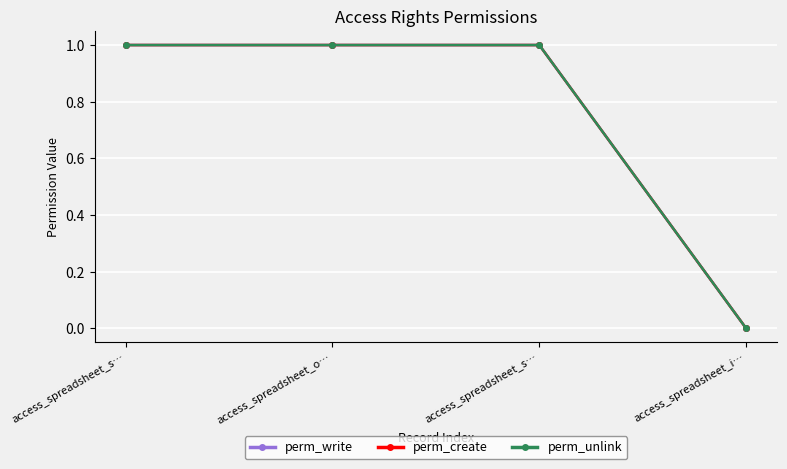

Is this an area chart (filled region under the line)?

No